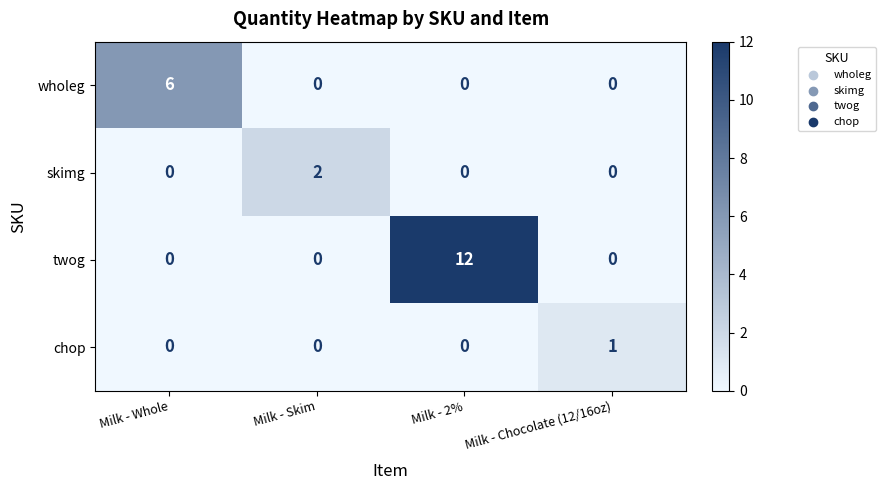

What is the greatest value displayed?

12